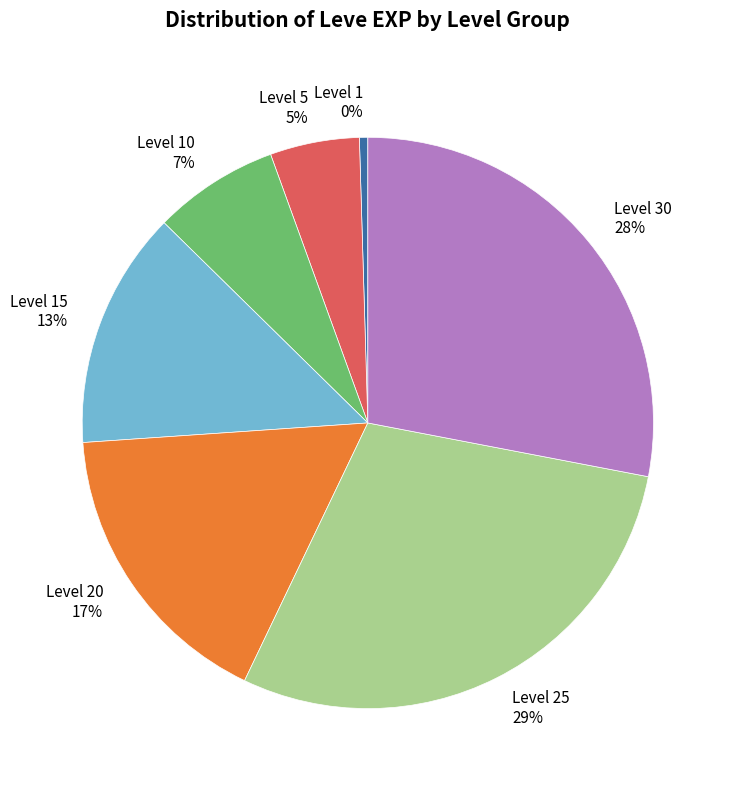

Is it true that Level 5 is 14% of the pie?

False